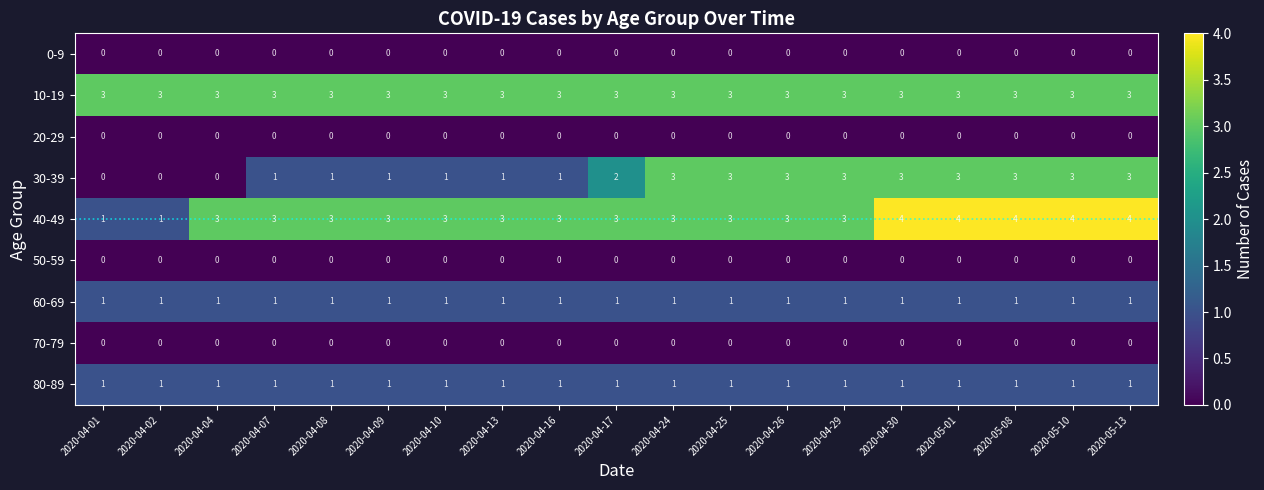

What is the difference between the highest and lowest values at 2020-04-17?

3